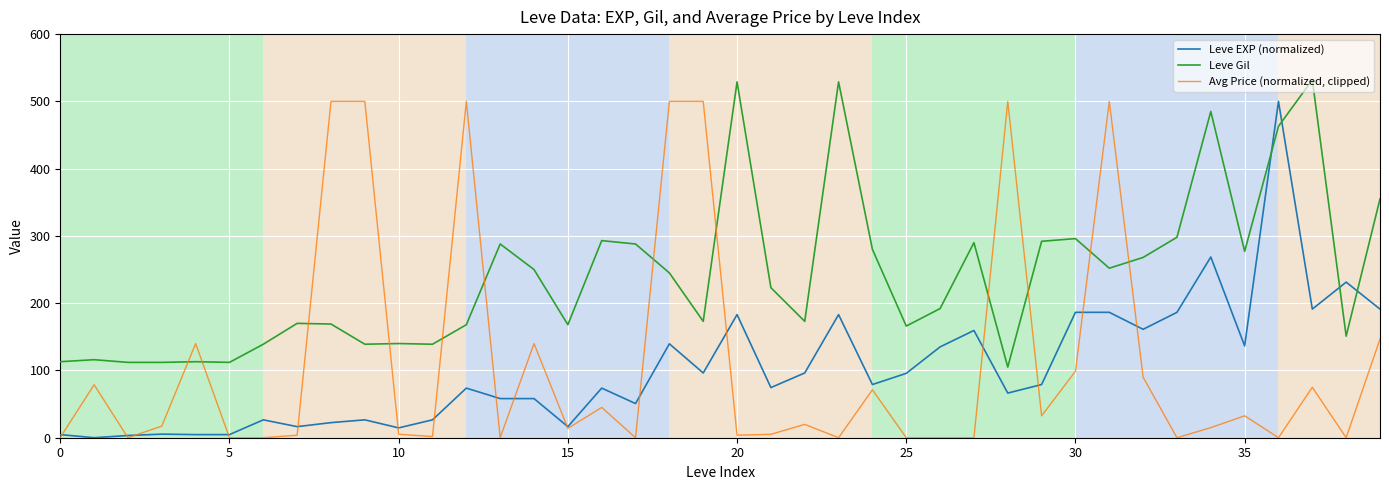

Which series has the largest total across all categories?

Leve Gil